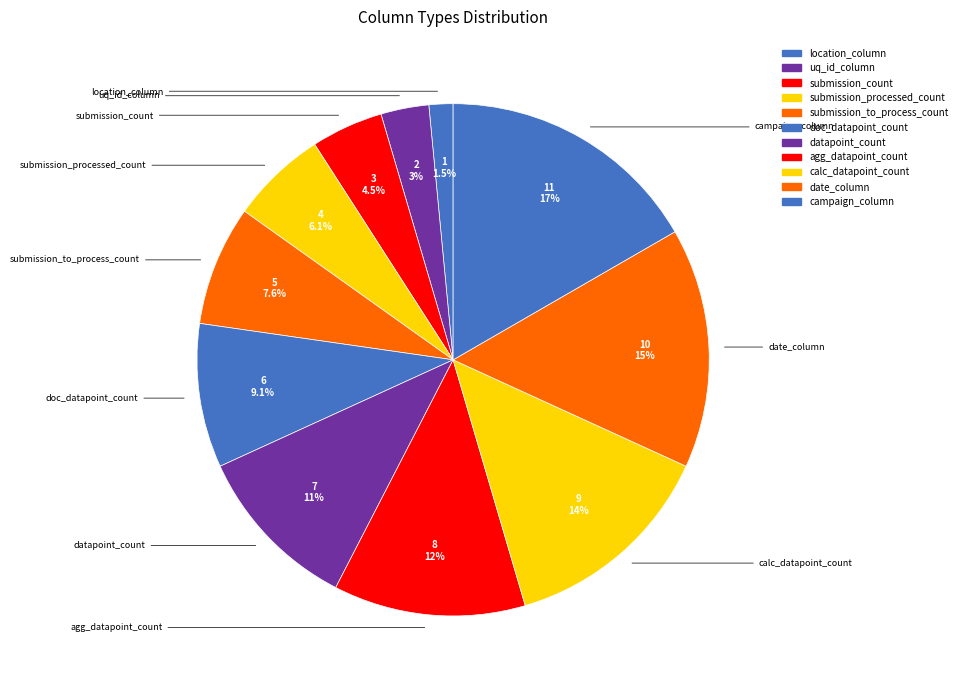

Does submission_processed_count represent more than half of the total?

No